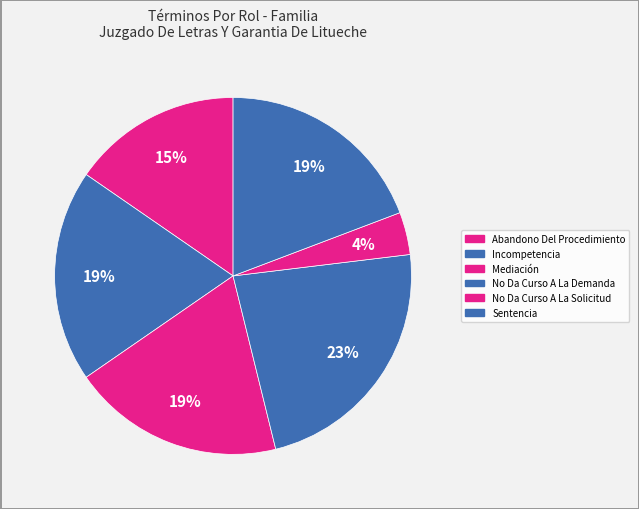

The No Da Curso A La Solicitud slice represents 19% of the pie. True or false?

False